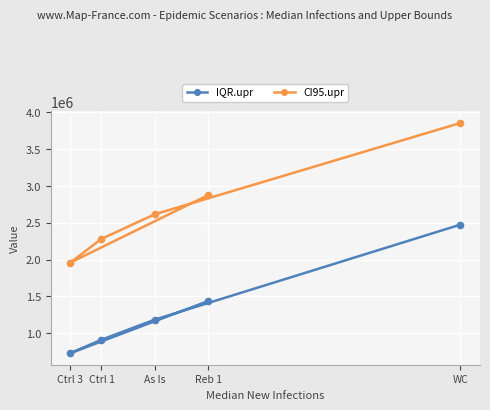

Rank the series by their maximum value, from lowest to highest.

IQR.upr, CI95.upr